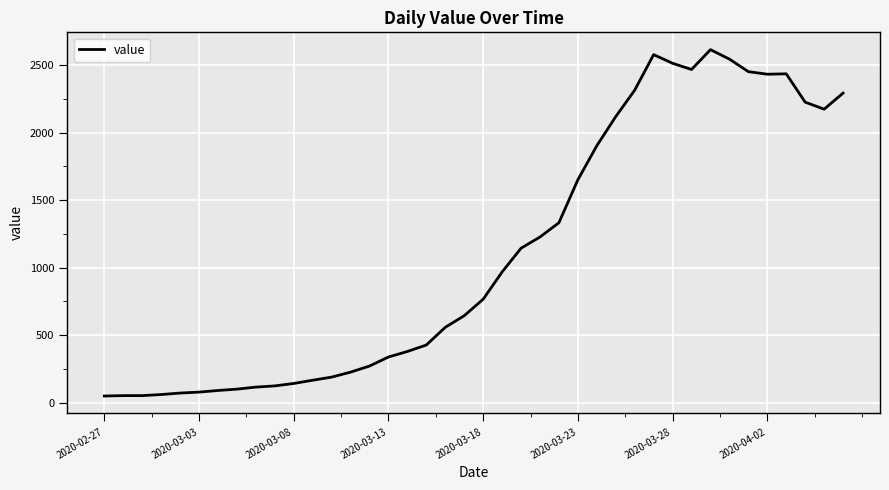

What is the maximum value shown in the chart?

2615